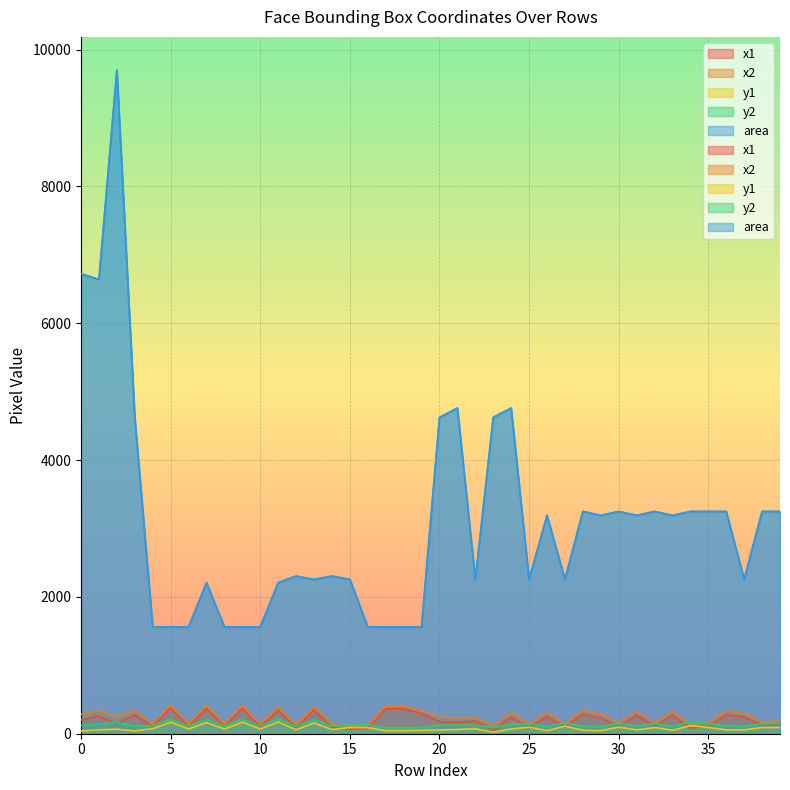

What is the sum of the x1 values at 37 and 23?

297